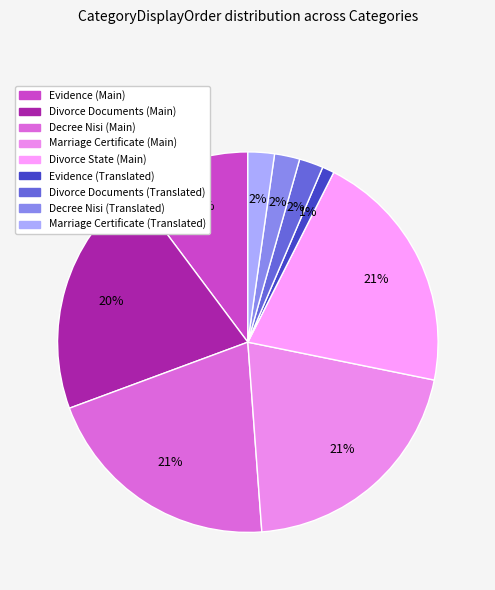

Is it true that Decree Nisi (Main) is 21% of the pie?

True